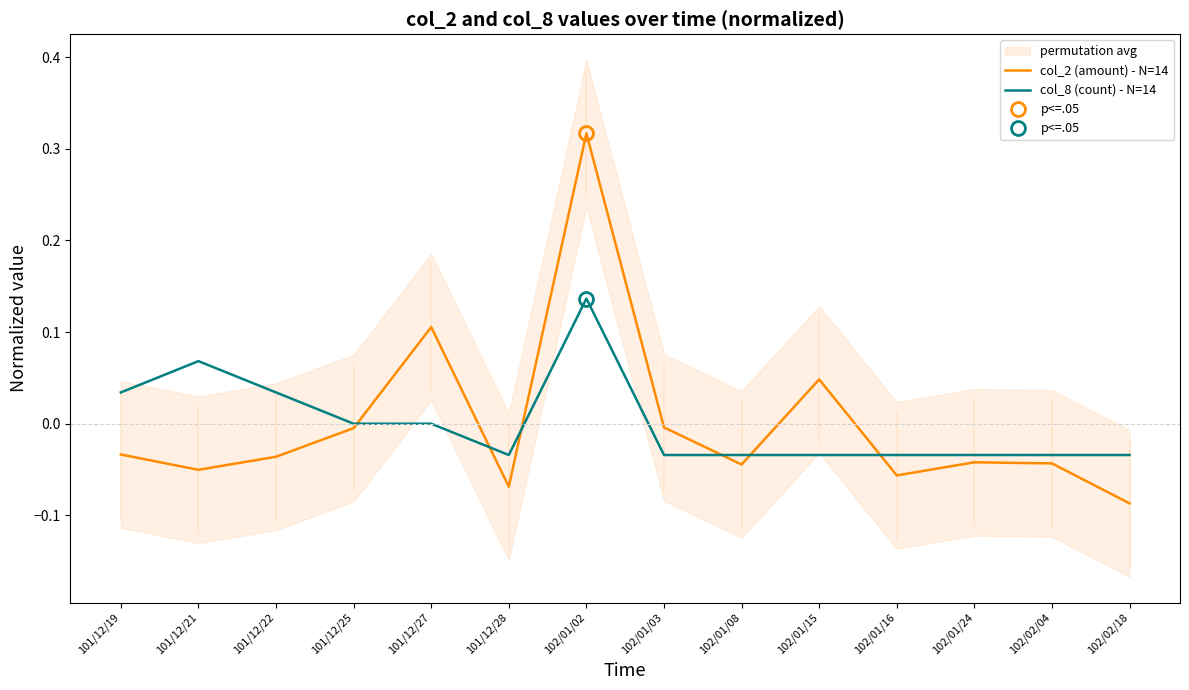

Reading left to right, what are all the values shown in this chart?

col_2 (amount) - N=14: -0.0	-0.1	-0.0	-0.0	0.1	-0.1	0.3	-0.0	-0.0	0.0	-0.1	-0.0	-0.0	-0.1
col_8 (count) - N=14: 0.0	0.1	0.0	0.0	0.0	-0.0	0.1	-0.0	-0.0	-0.0	-0.0	-0.0	-0.0	-0.0